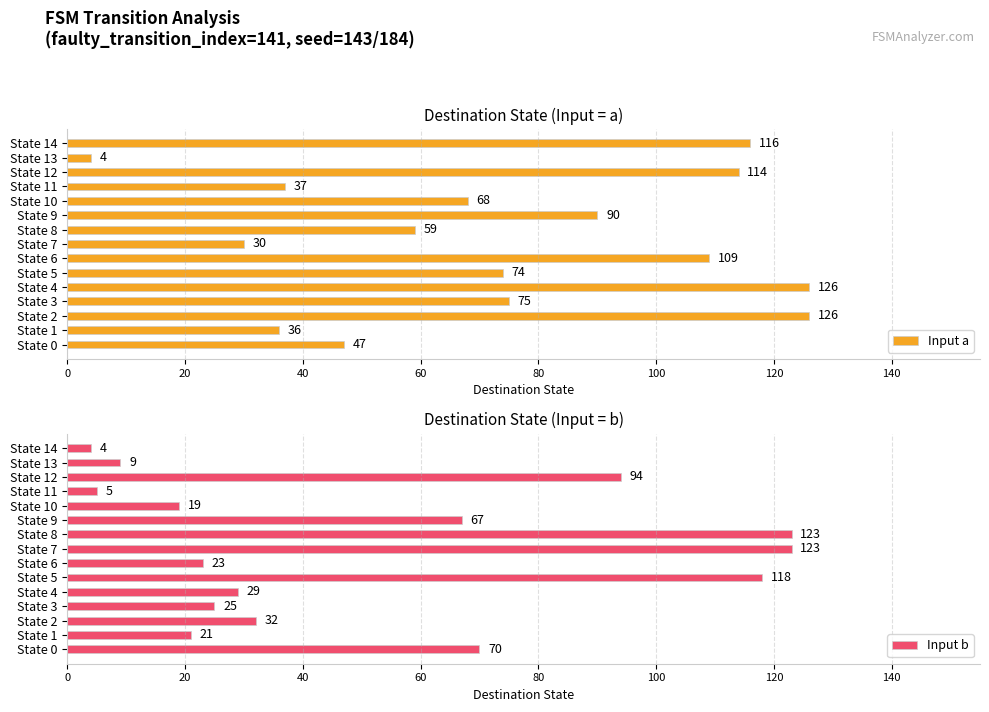

What is the value of the Input a bar at the 7th from the left?

109